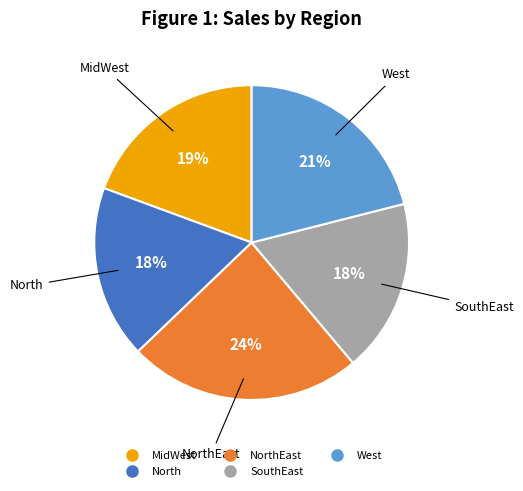

To the nearest percent, what is the difference between the largest and smallest slice percentages?

6%